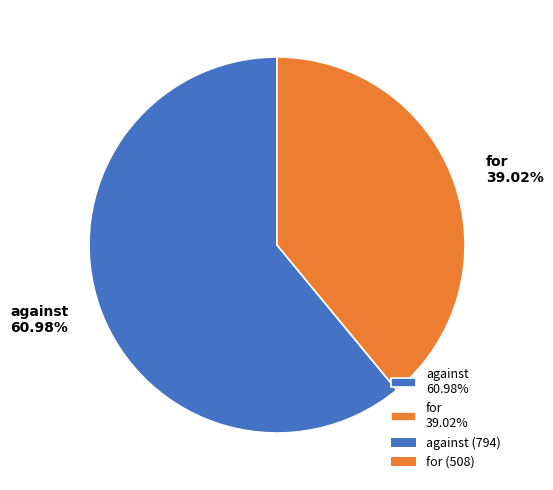

How many slices are in this pie chart?

2